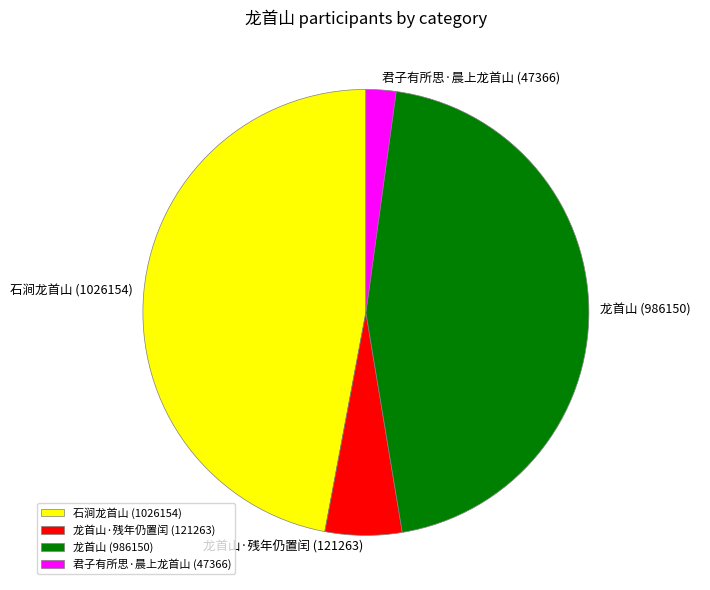

Does any single category account for the majority?

No